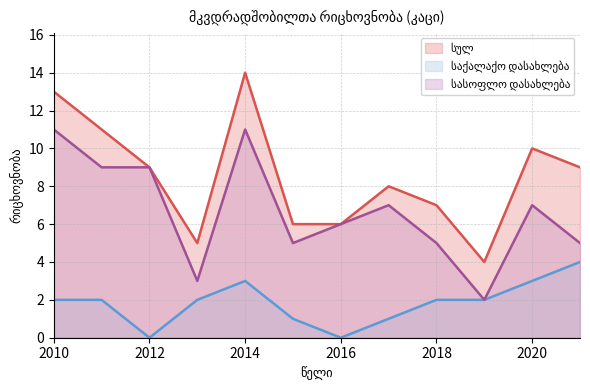

Reading left to right, what are all the values shown in this chart?

სულ: 13	11	9	5	14	6	6	8	7	4	10	9
საქალაქო დასახლება: 2	2	0	2	3	1	0	1	2	2	3	4
სასოფლო დასახლება: 11	9	9	3	11	5	6	7	5	2	7	5